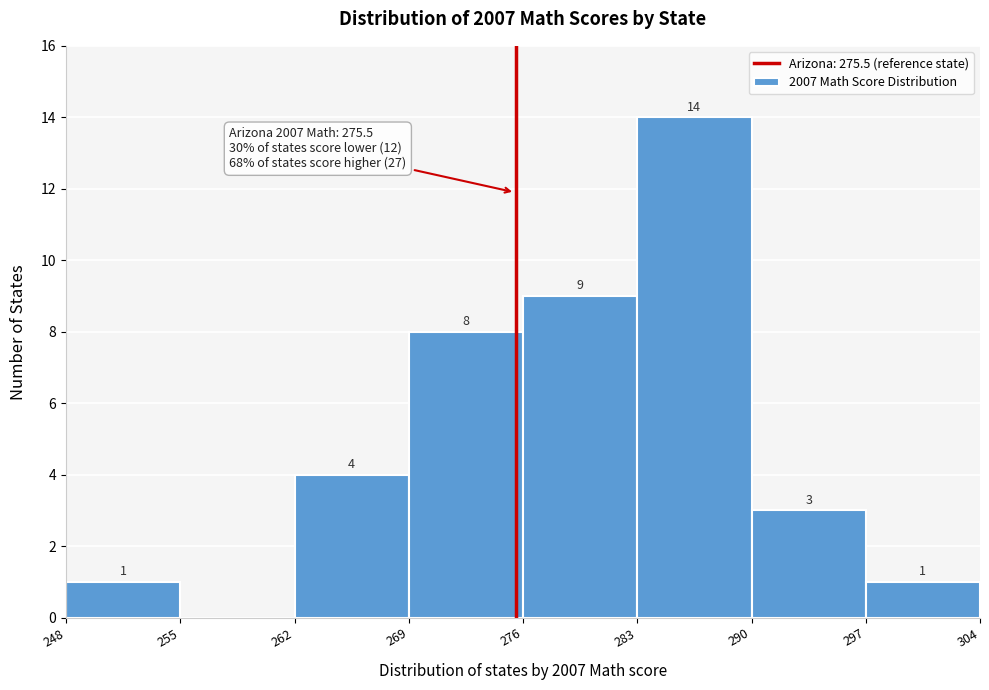

Over which range of the x-axis is the bar tallest?

283 to 290